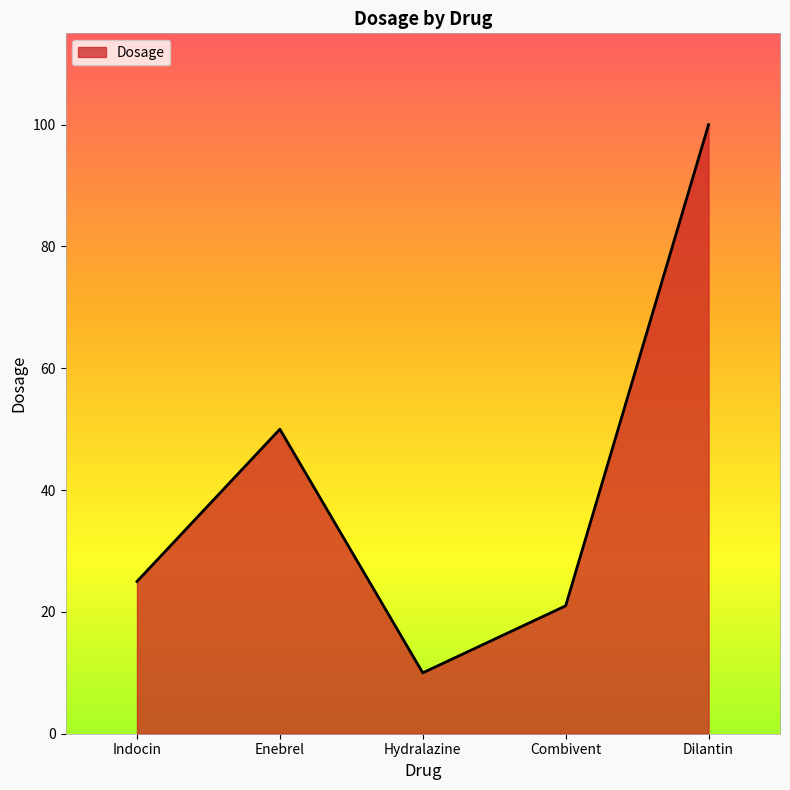

Read the value at Hydralazine, to the nearest 5.

10